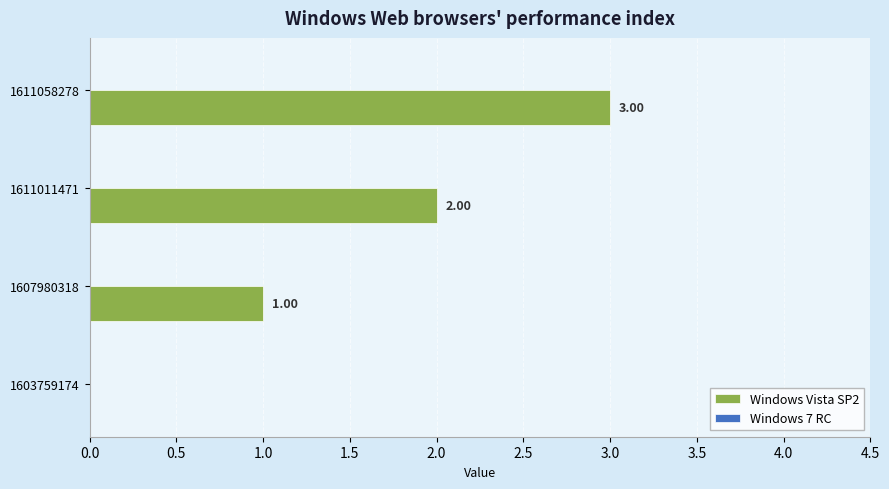

Between 1611058278 and 1611011471, which is larger?

1611058278